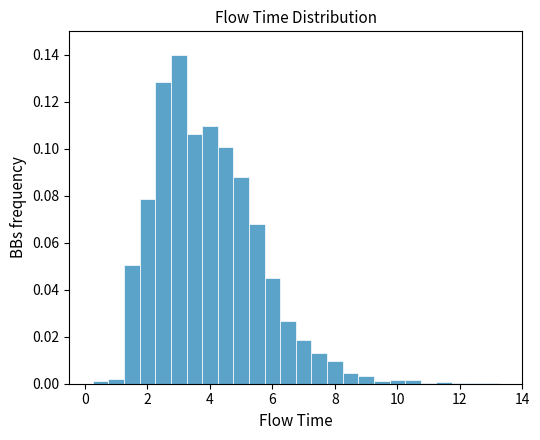

Read against the x-axis, roughly where is the centre of the tallest bar?

3.0